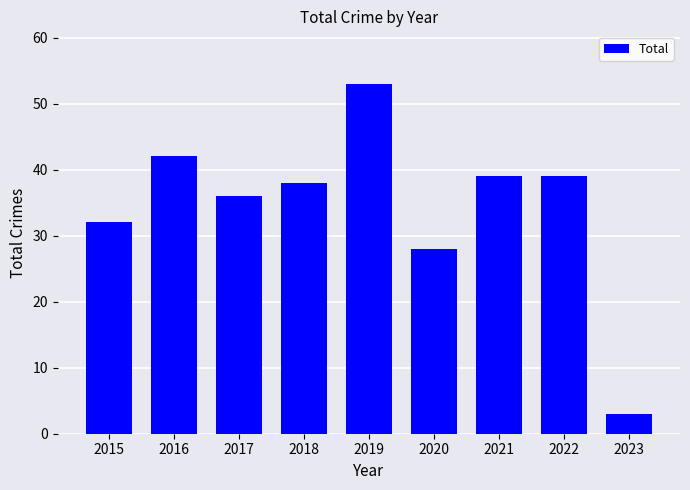

What is the value of the 5th bar from the left?

53